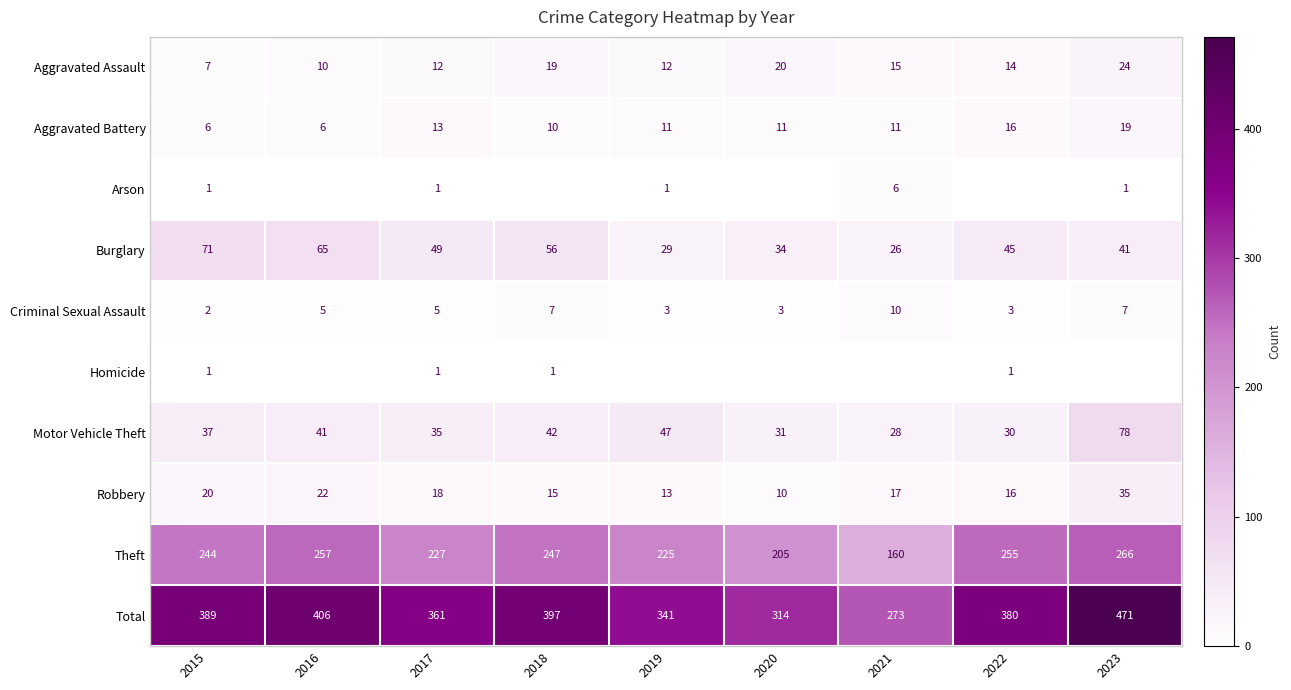

The Robbery series shows 9 at 2019. True or false?

False